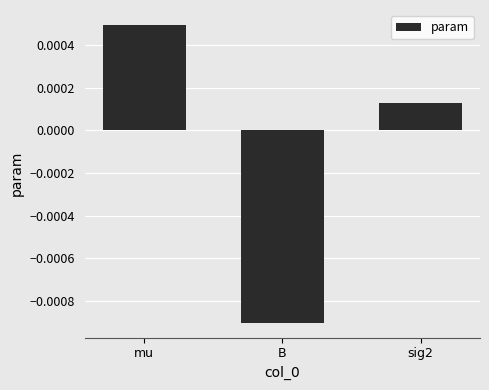

List the labels in order of value, smallest first.

B, sig2, mu